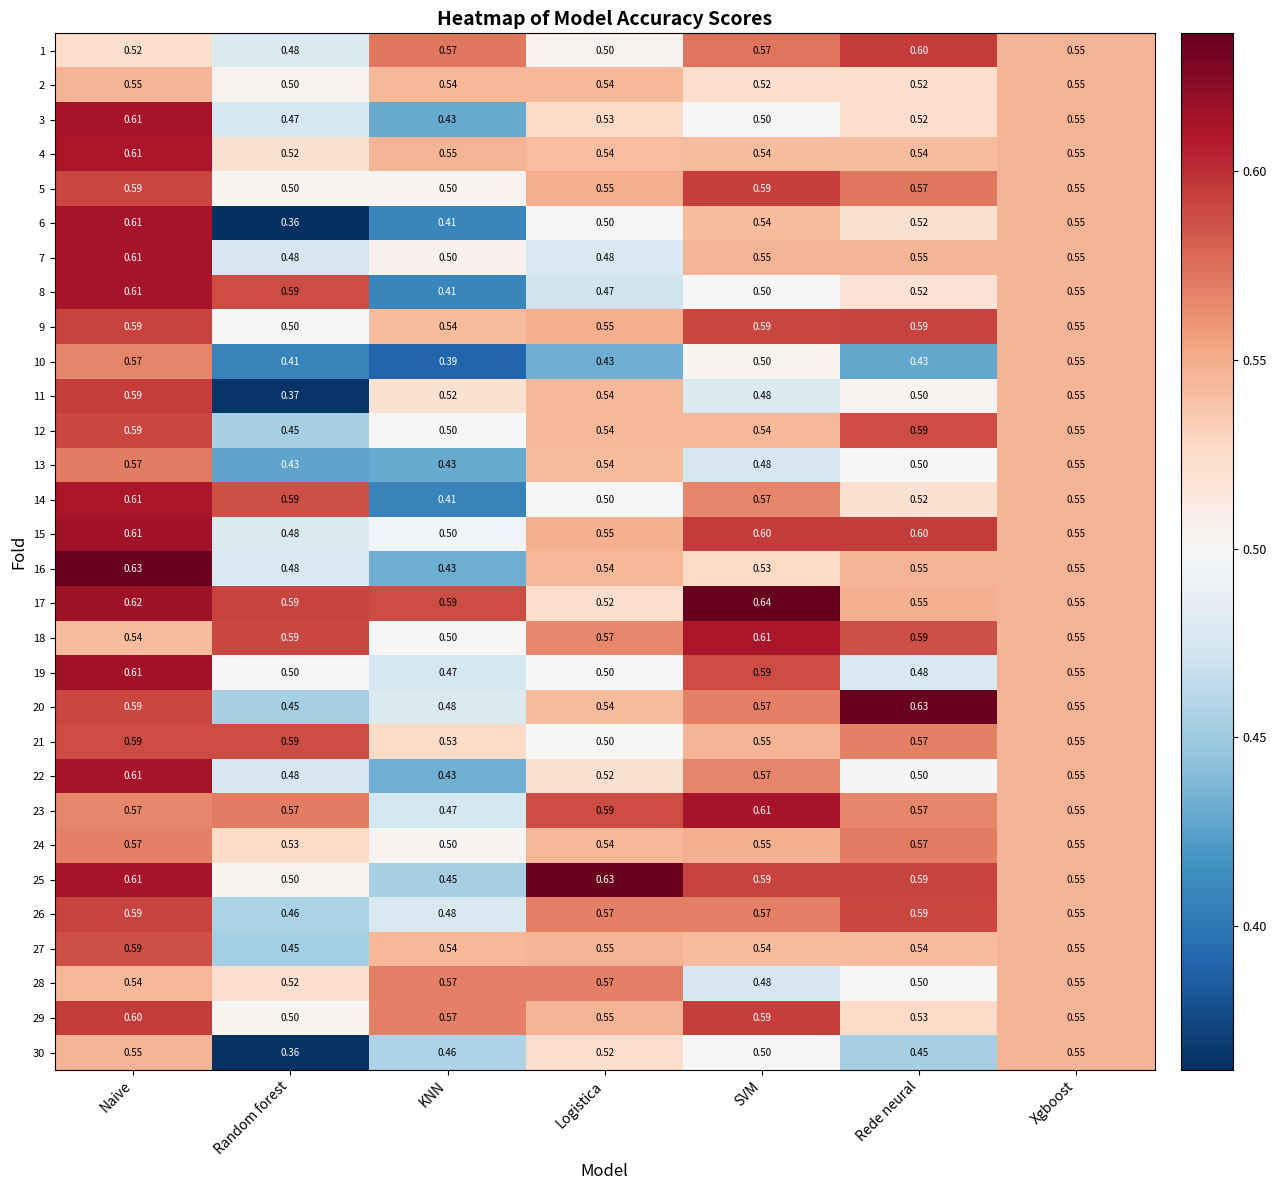

Which series has the largest range (max minus min)?

6